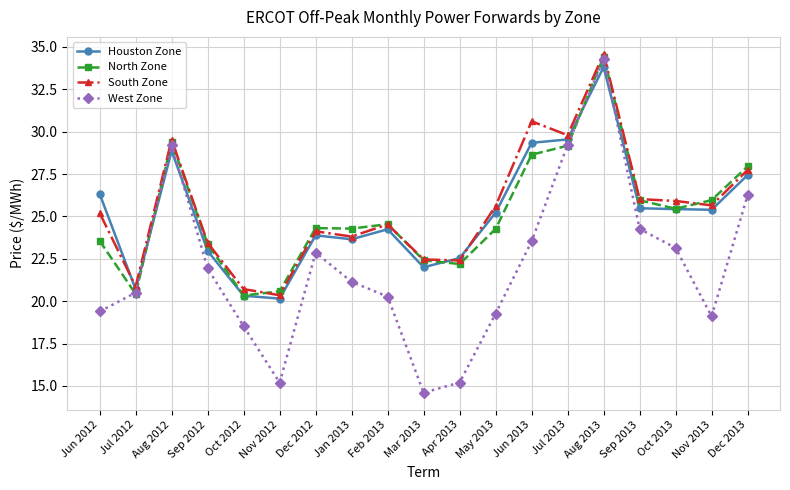

At which label does North Zone first exceed 24?

Aug 2012